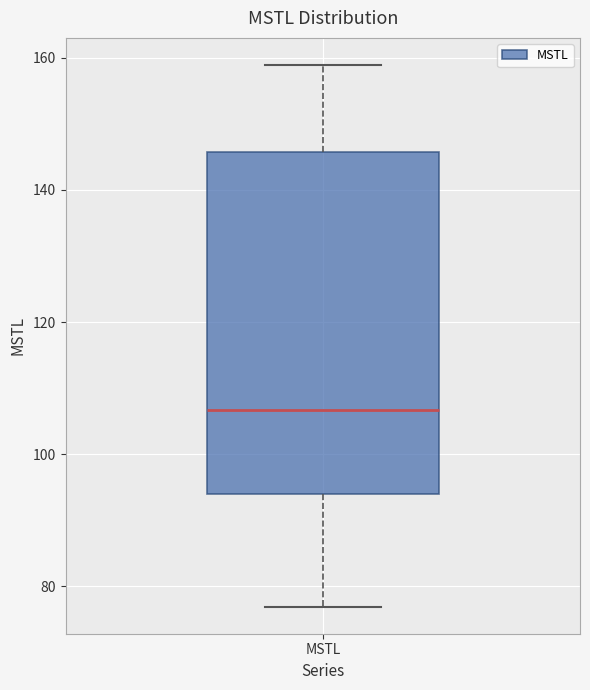

Transcribe this box plot: give where the median line is, the range the box spans, and where the two whiskers end, as read against the y-axis. The values are not printed on the chart, so give them approximately, as read against the axis.

median 106, box 94 to 146, whiskers 76 to 158